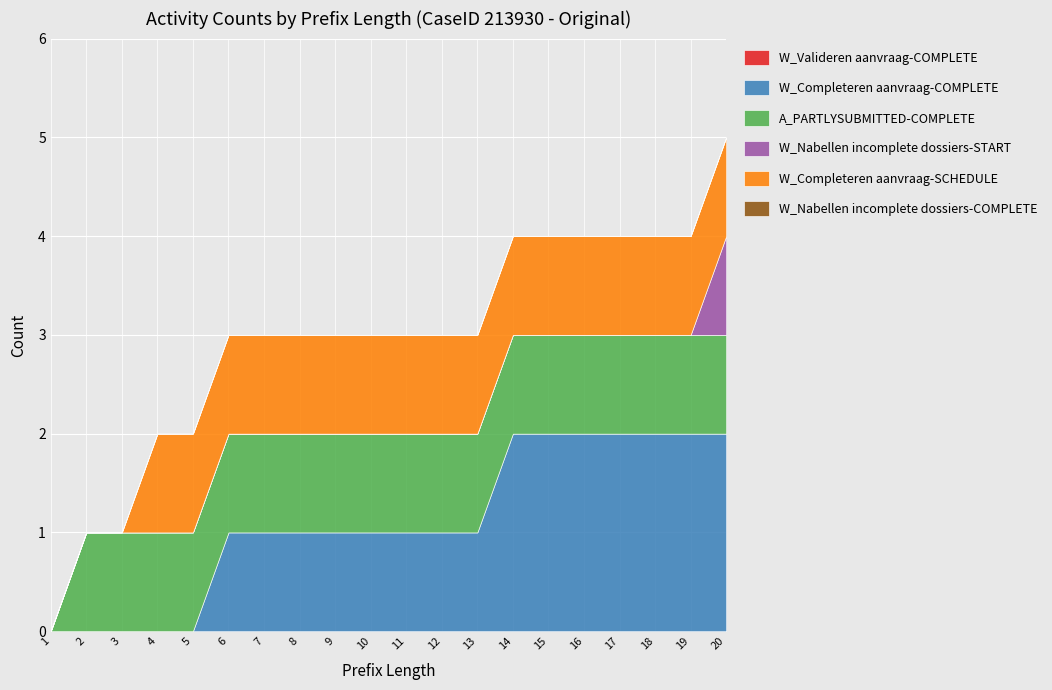

True or false: A_PARTLYSUBMITTED-COMPLETE and W_Completeren aanvraag-COMPLETE intersect in this chart.

False